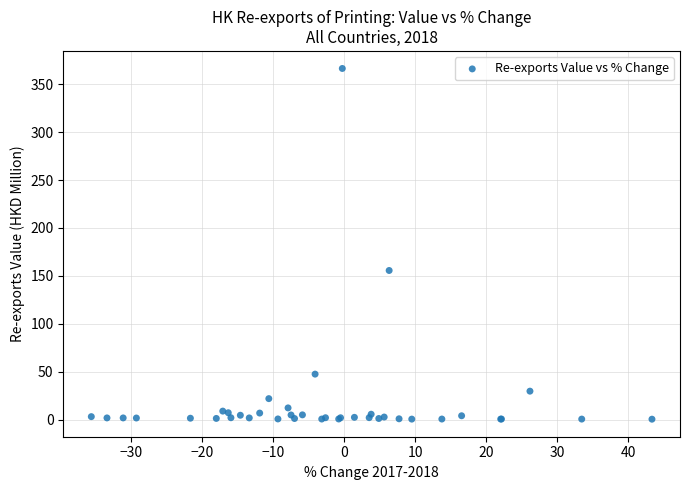

What Y value in the scatter plot is closest to 183?

155.7